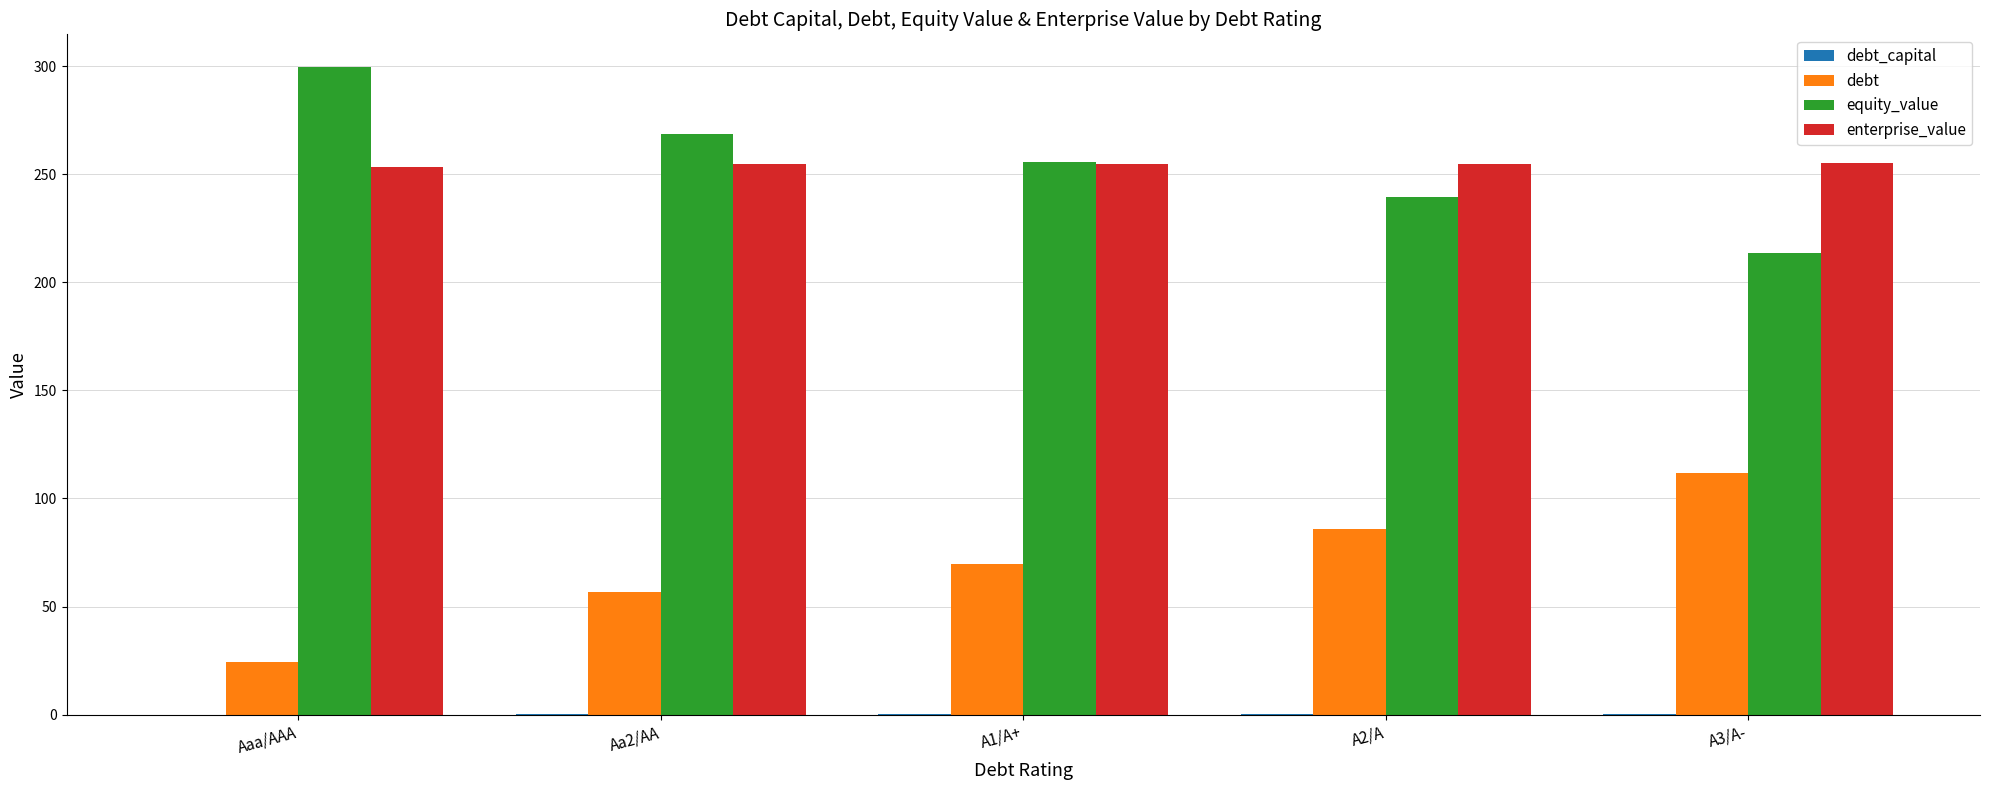

Is it true that equity_value equals 463.6 at Aaa/AAA?

False